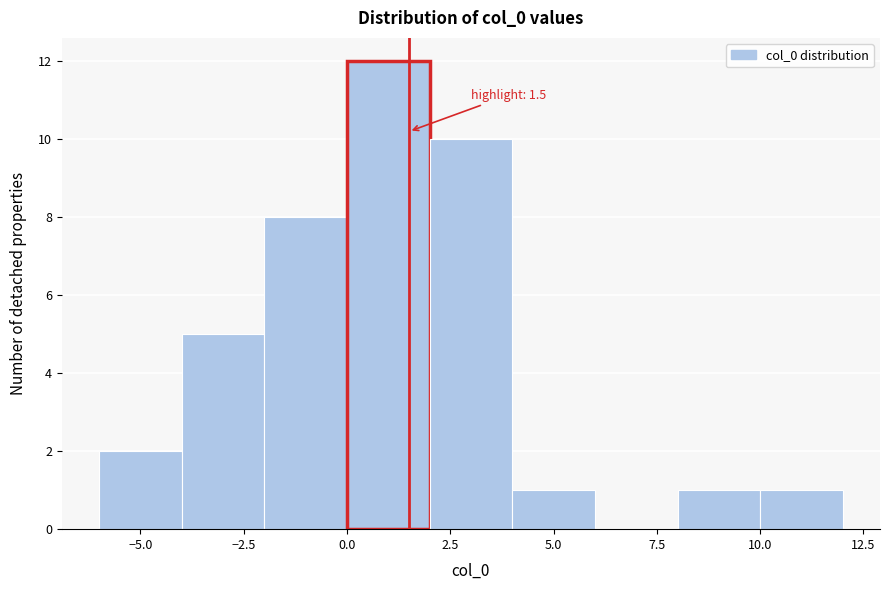

Which range on the x-axis has the tallest bar?

0 to 2